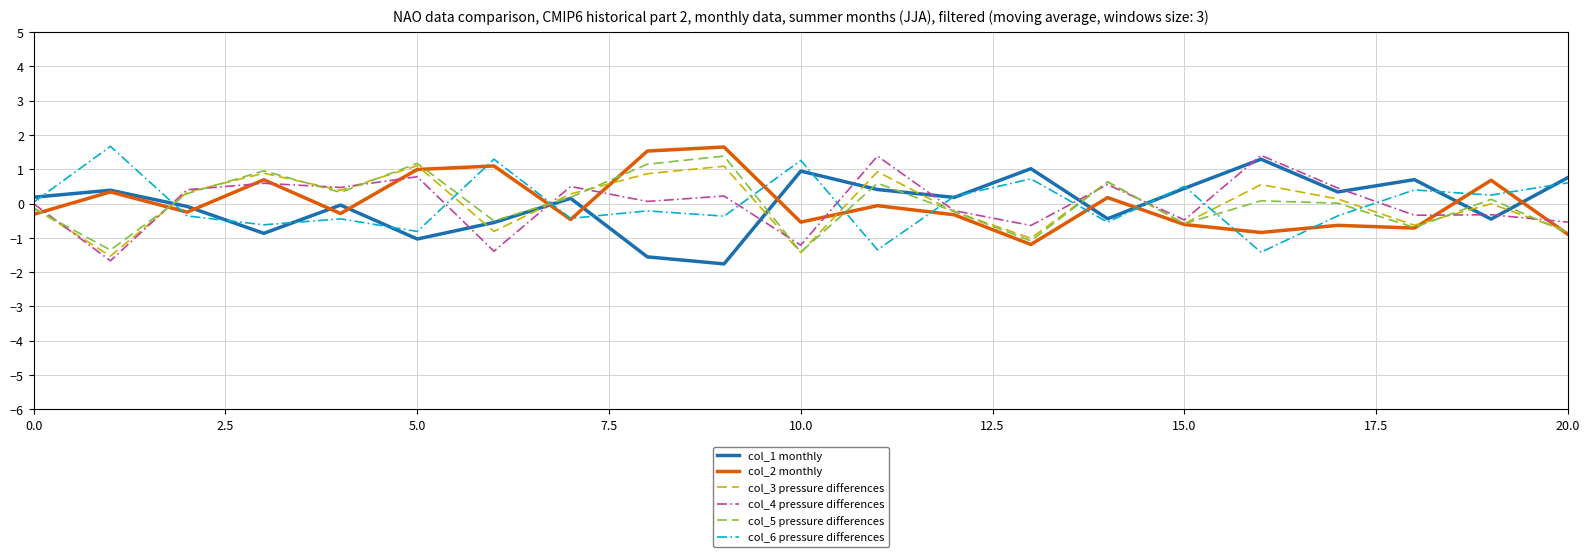

What is the smallest value displayed?

-1.8